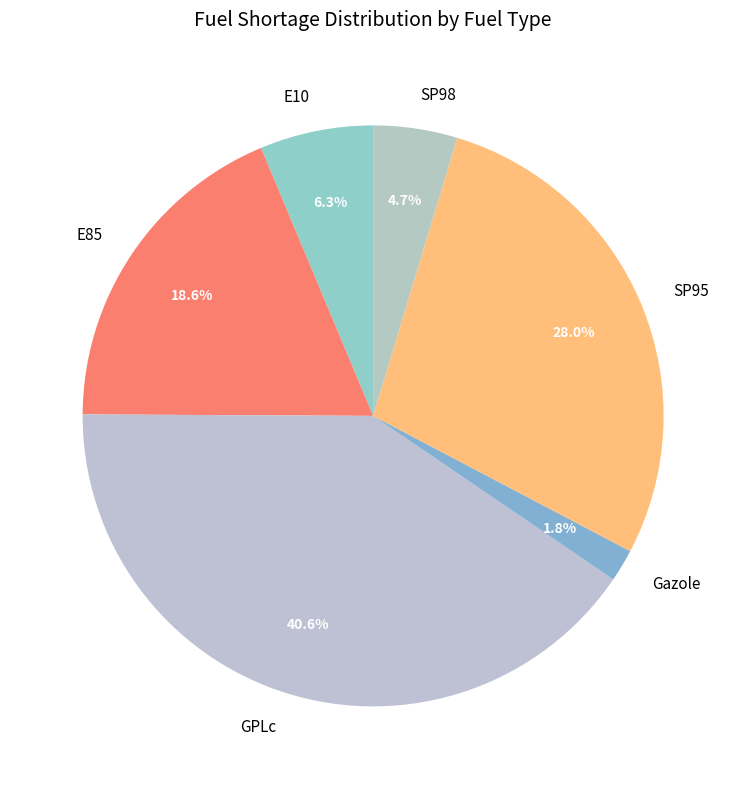

What percentage is the SP95 slice, to the nearest percent?

28%